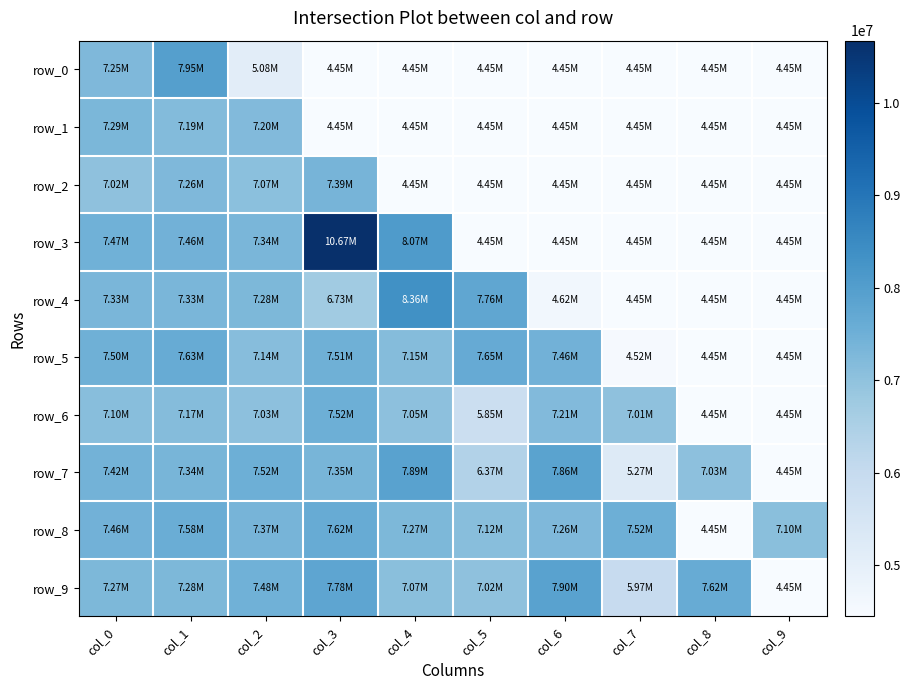

True or false: row_2 has a value of 4448229.5 at col_9.

True